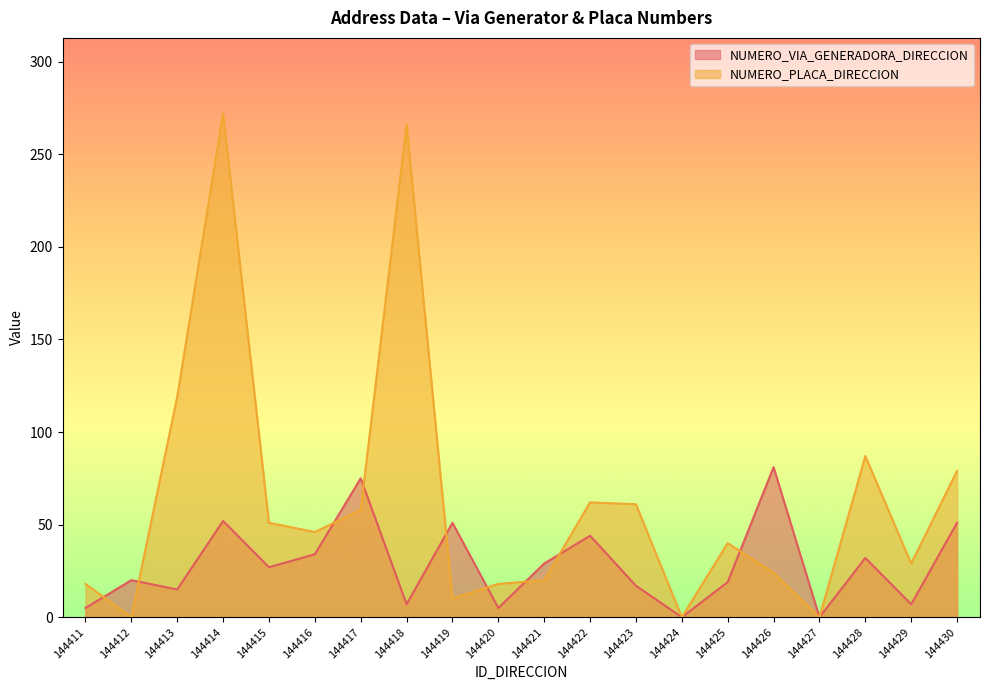

Between 144430 and 144412, which is larger?

144430